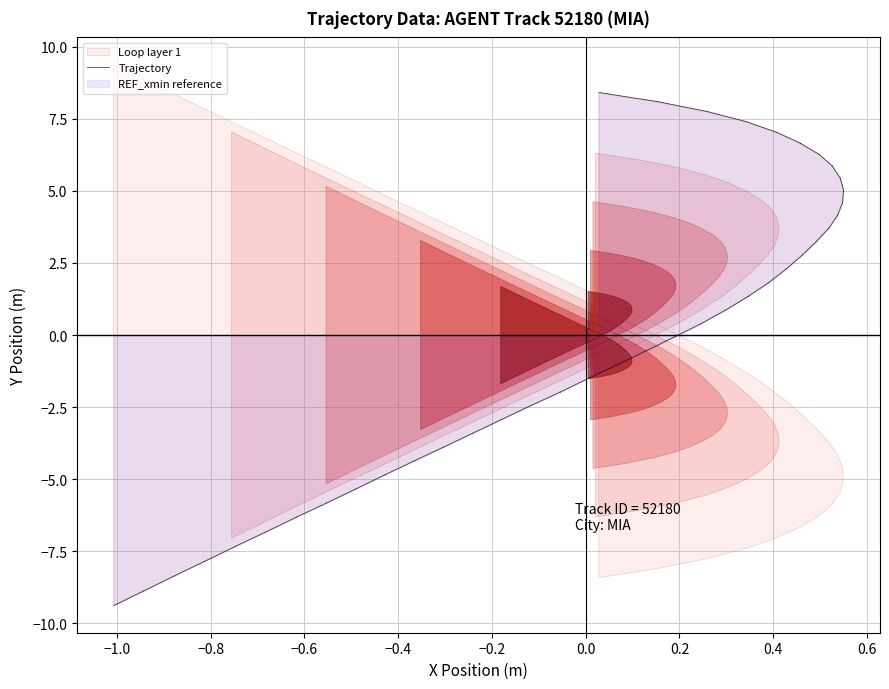

What is the minimum value shown in the chart?

-9.4